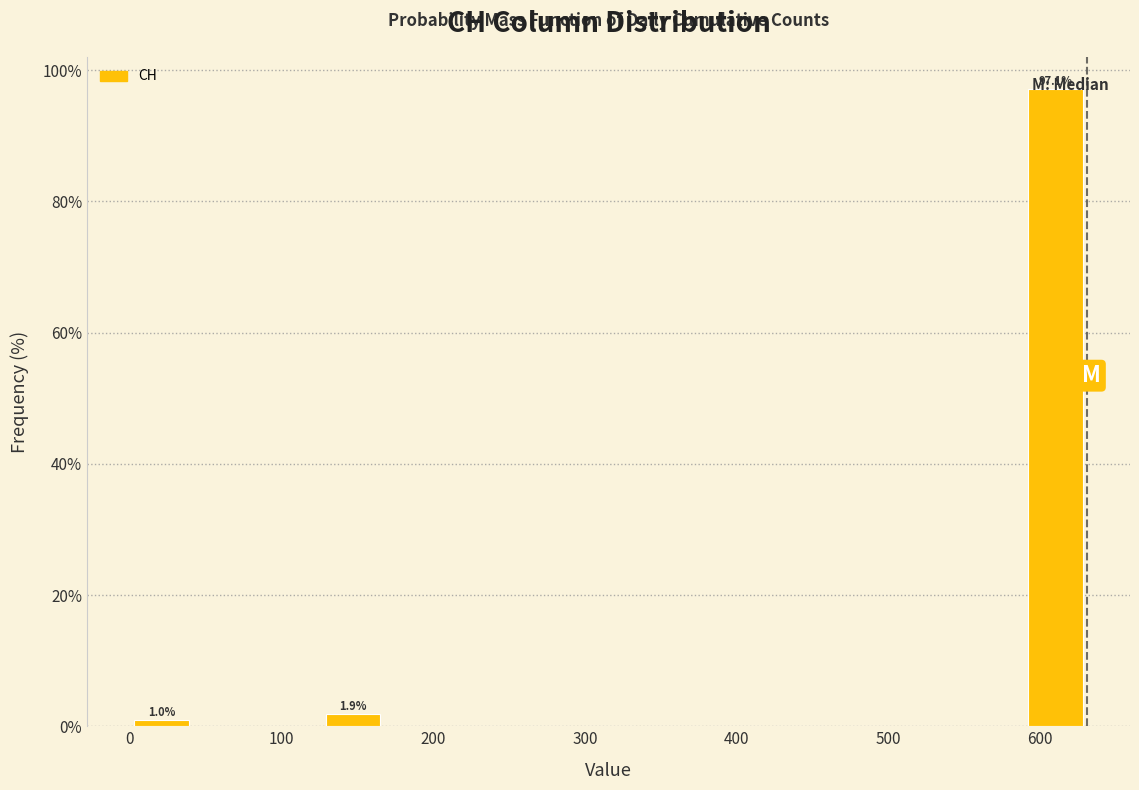

Which range on the x-axis has the tallest bar?

590 to 630